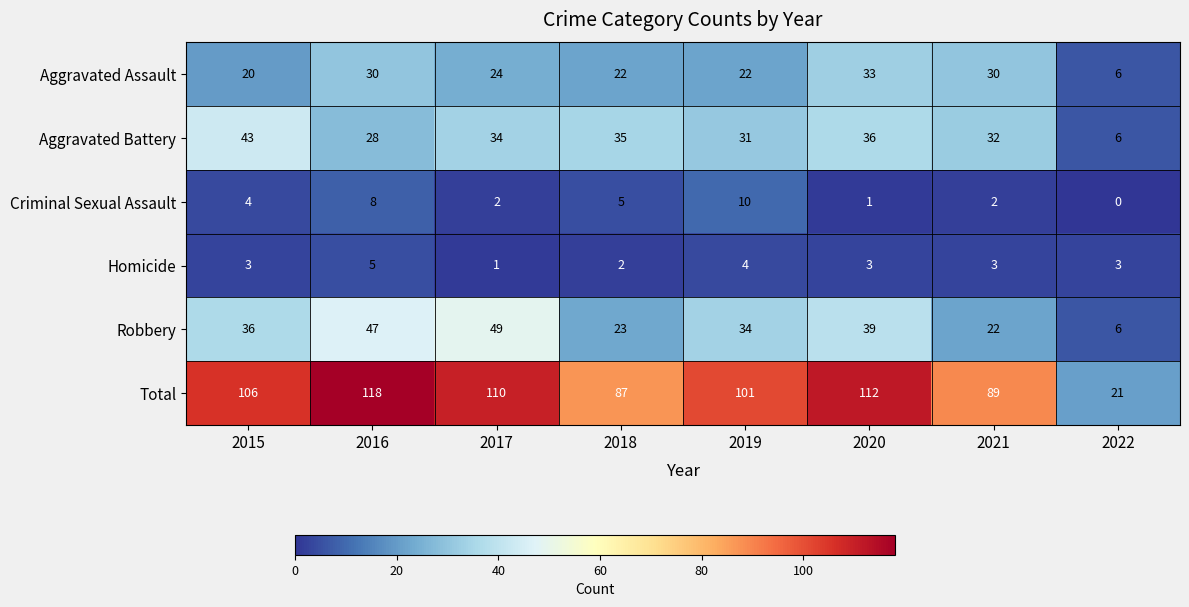

Read the Robbery value at 2022.

6